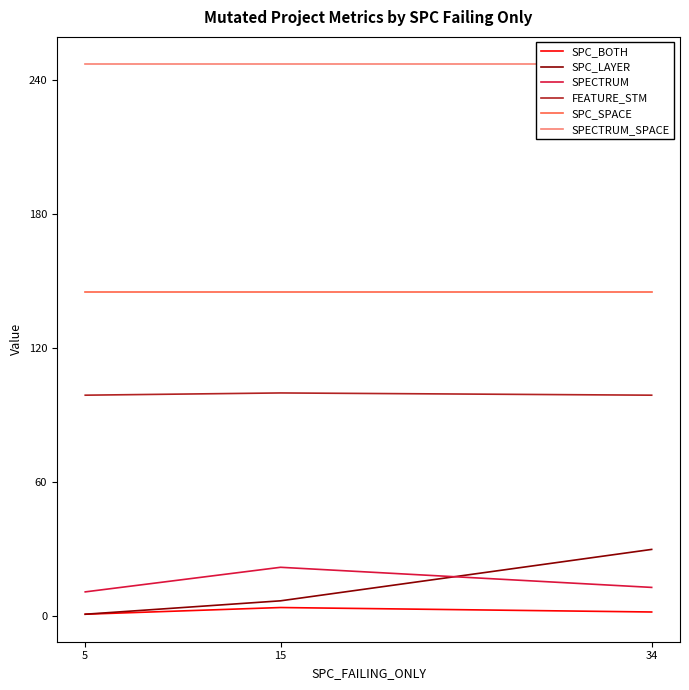

What value does the SPC_BOTH series have at 34?

2